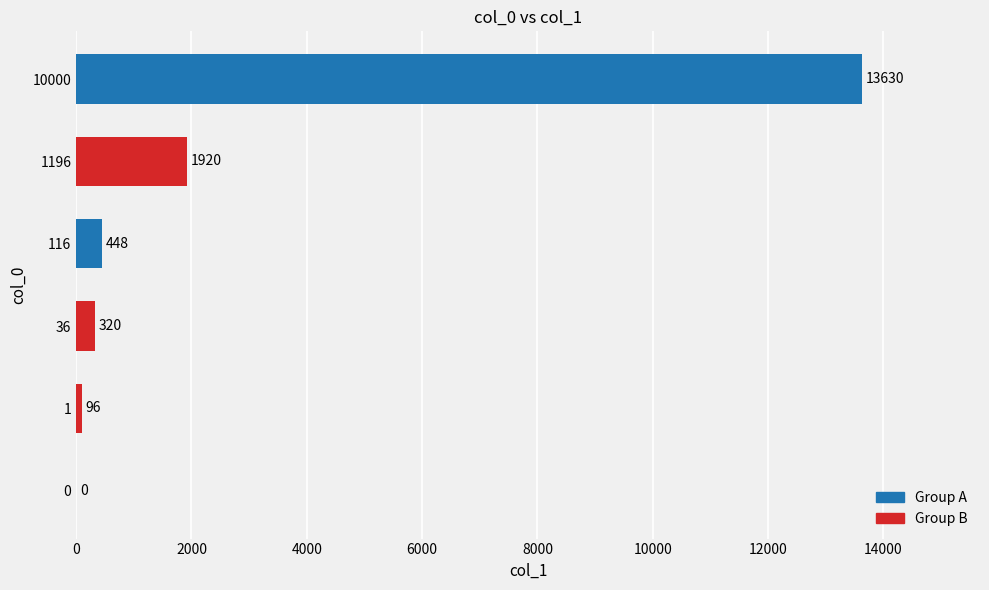

What is the average value?

2736